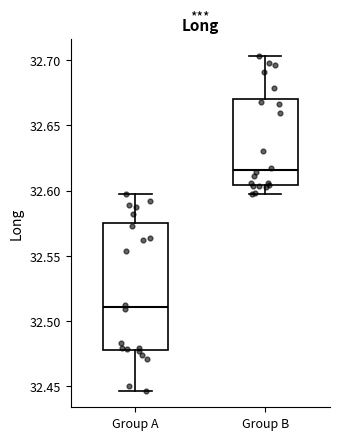

Reading left to right, transcribe this box plot: for each box, give where its median line is, the range the box spans, and where its two whiskers end, as read against the y-axis. The values are not printed on the chart, so give them approximately, as read against the axis.

Group A: median 32.510, box 32.480 to 32.575, whiskers 32.445 to 32.595
Group B: median 32.615, box 32.605 to 32.670, whiskers 32.595 to 32.705